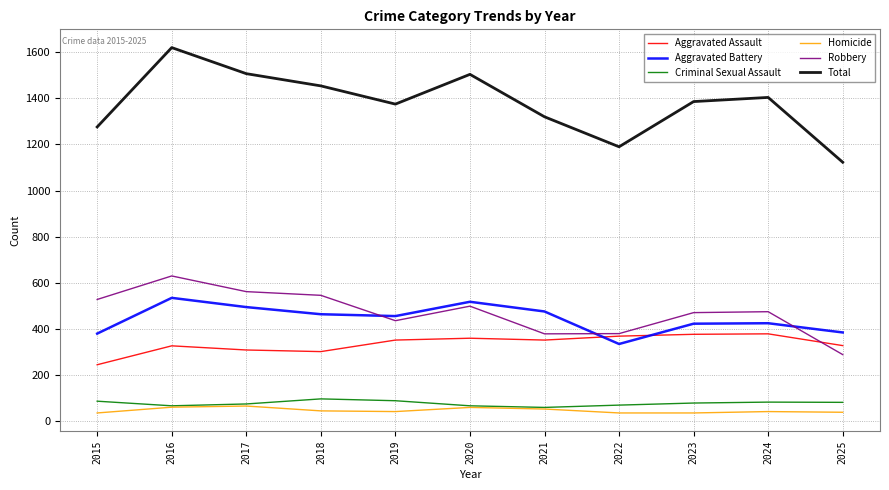

The value of Criminal Sexual Assault at 2015 is 87. True or false?

True